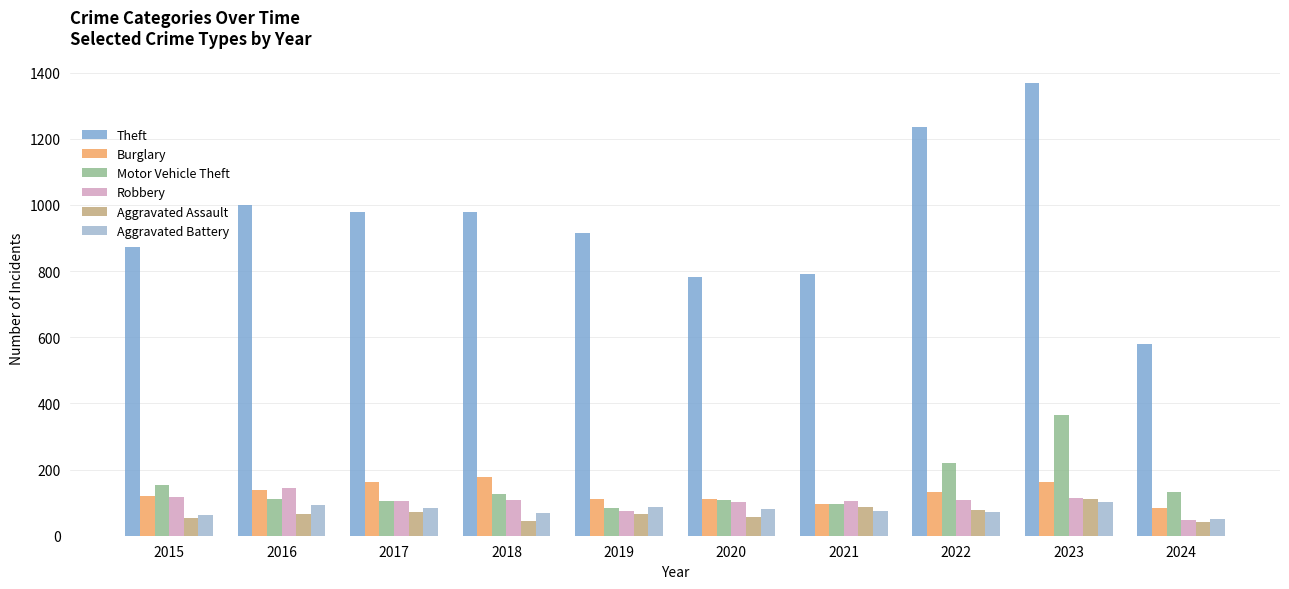

Read the Aggravated Battery value at 2016, to the nearest 10.

90